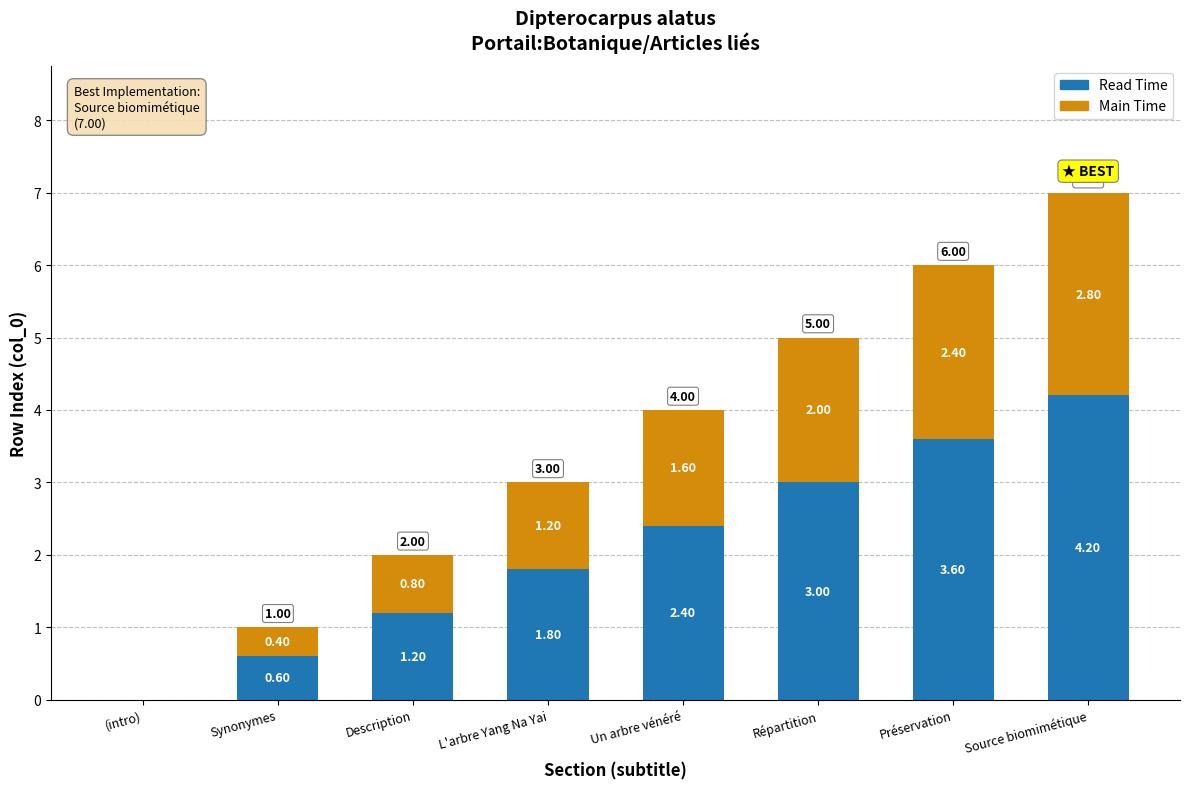

At which label does Read Time reach its peak?

Source biomimétique